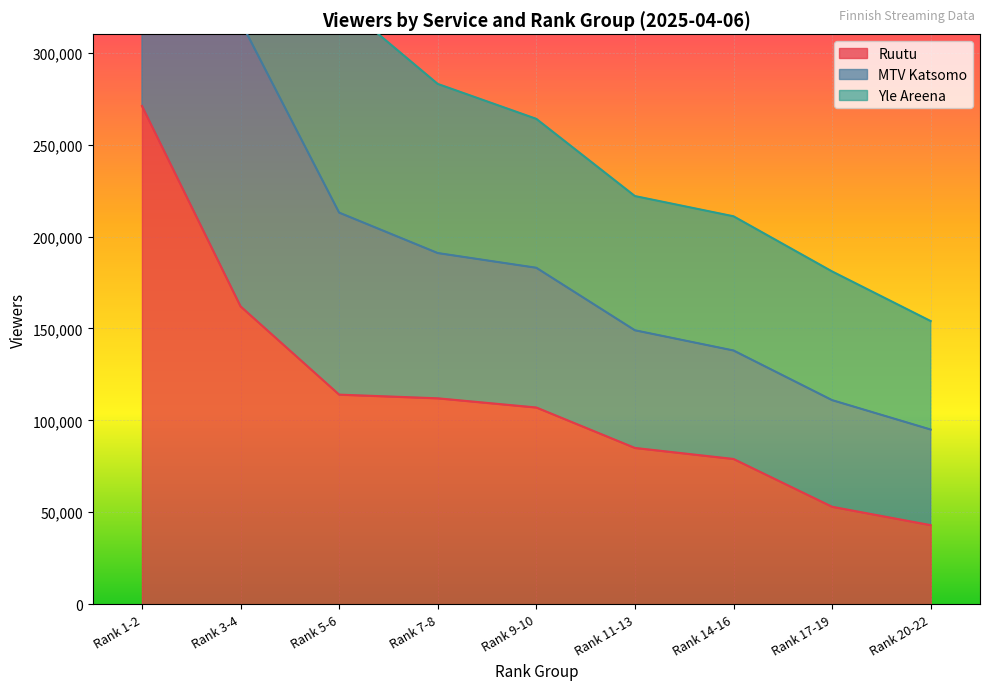

True or false: MTV Katsomo has a value of 90419 at Rank 9-10.

False